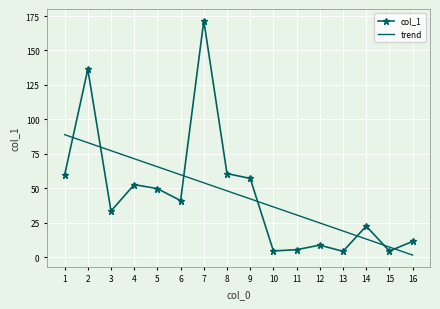

At which label does col_1 reach its peak?

7